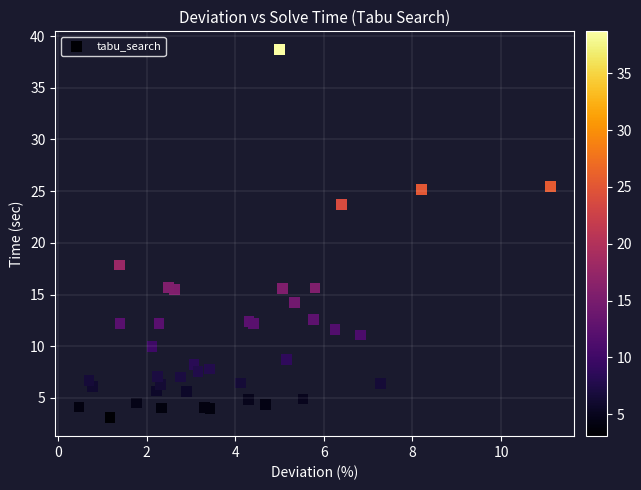

What Y value in the scatter plot is closest to 20?

17.9